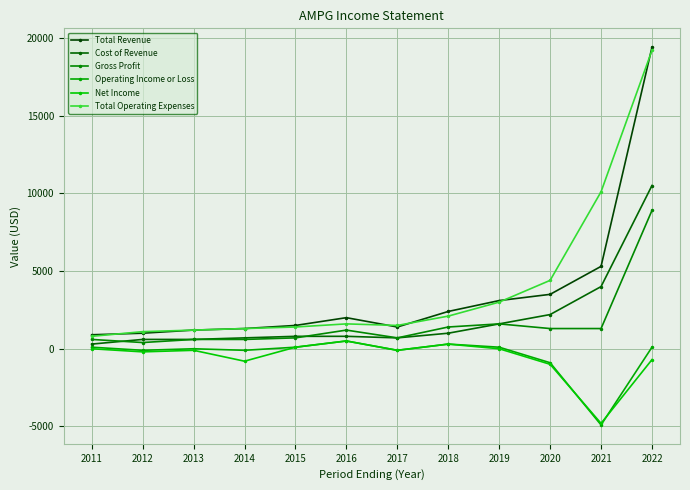

What is the value of the Total Revenue point at the 10th from the left?

3500